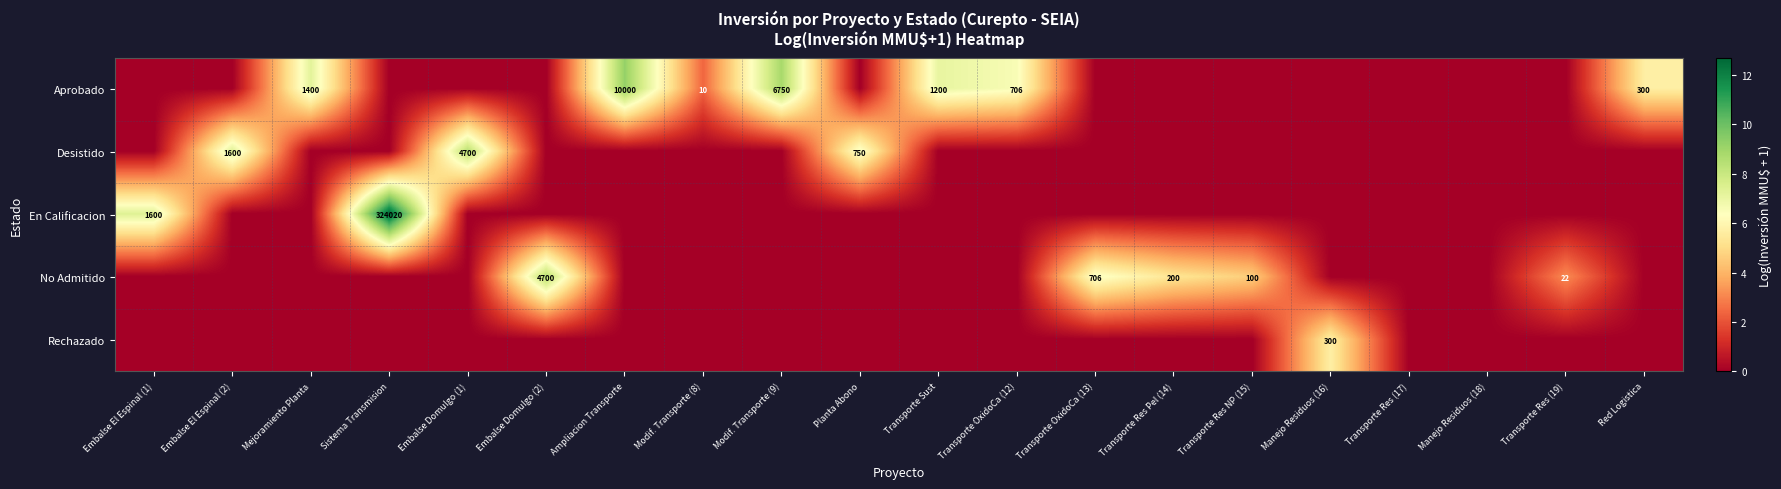

The value of No Admitido at Transporte Res Pel (14) is 351. True or false?

False